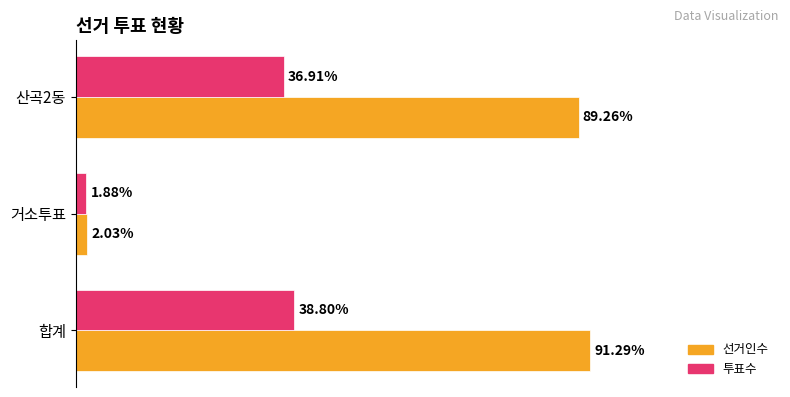

Which series has the largest total across all categories?

선거인수